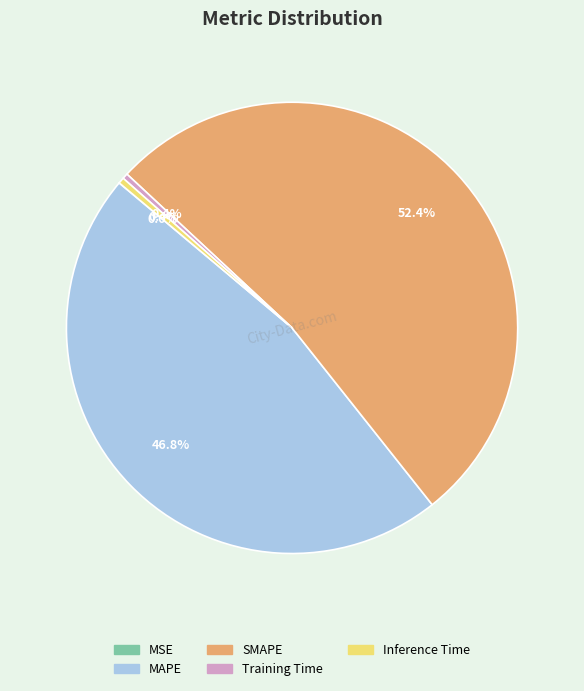

Which slice is the largest?

SMAPE